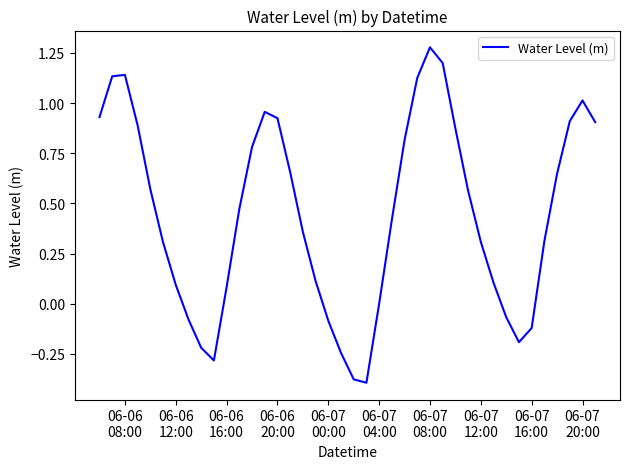

What is the difference between the maximum and minimum values?

1.7